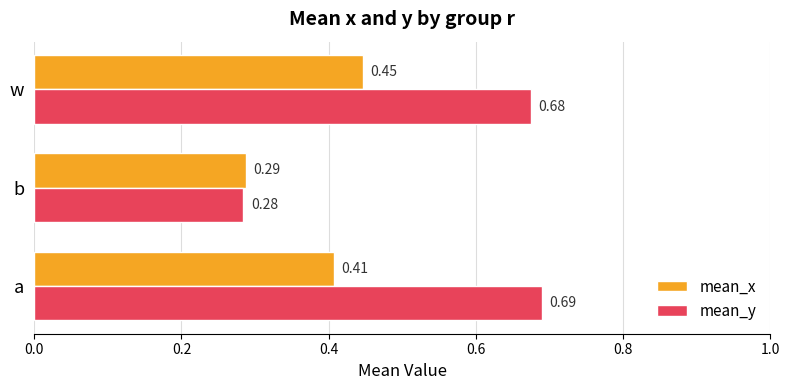

Which category has the lowest value in the mean_x series?

b